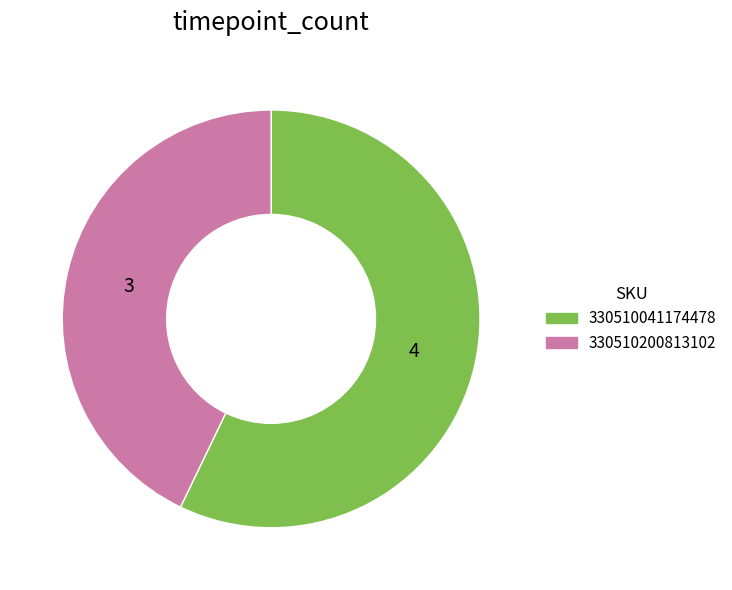

True or false: 330510200813102 accounts for 57% of the total.

False